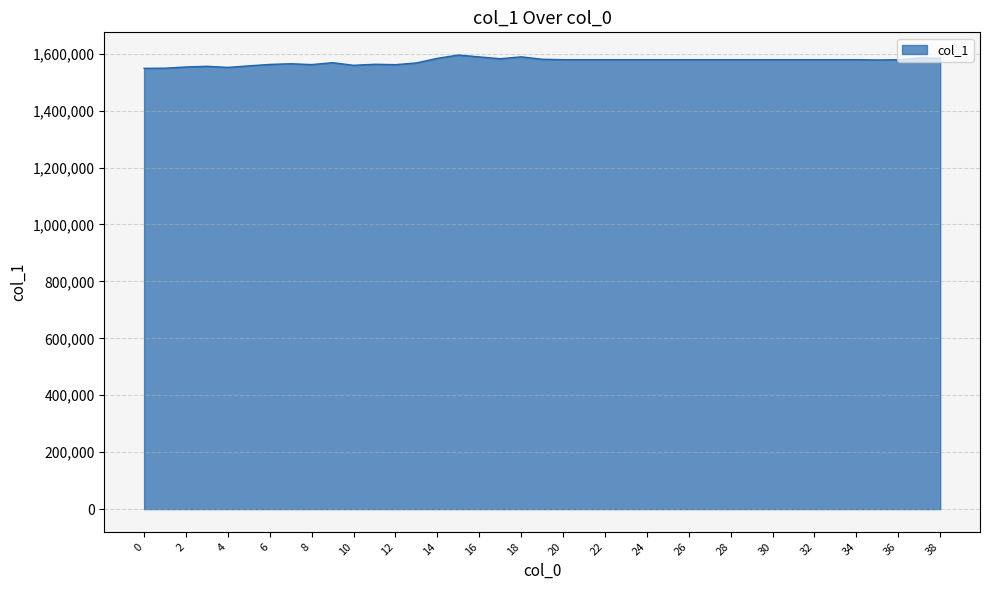

What is the minimum value shown in the chart?

1548572.4